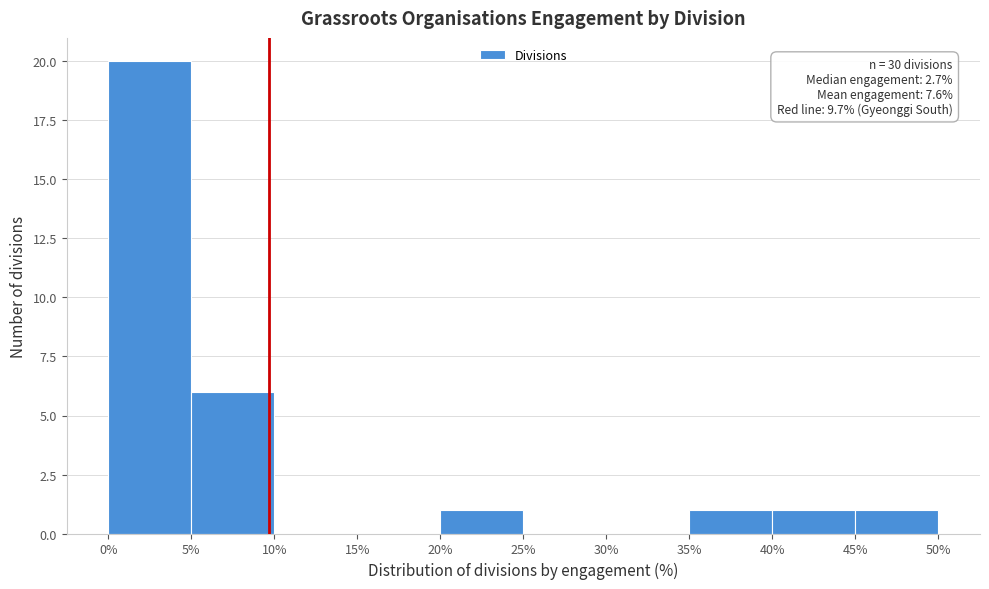

Over which range of the x-axis is the bar tallest?

0% to 5%